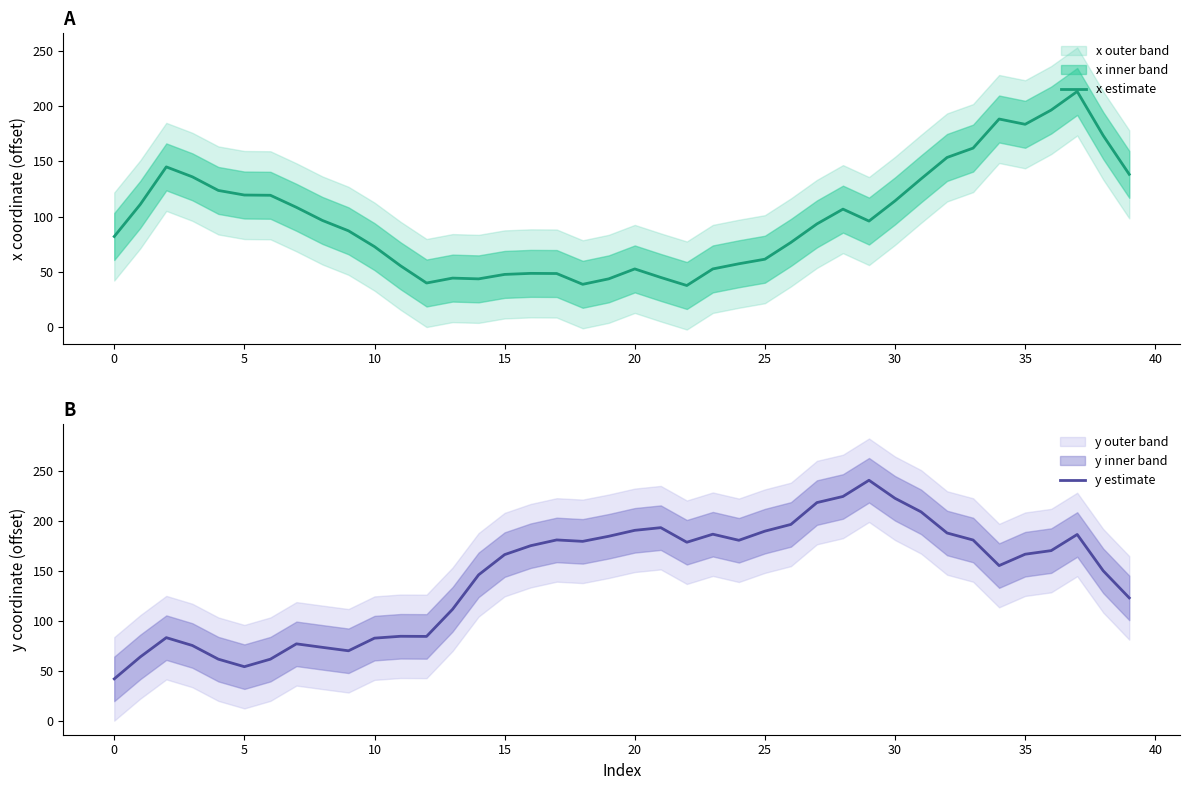

Is it true that x estimate equals 52.8 at 20?

True